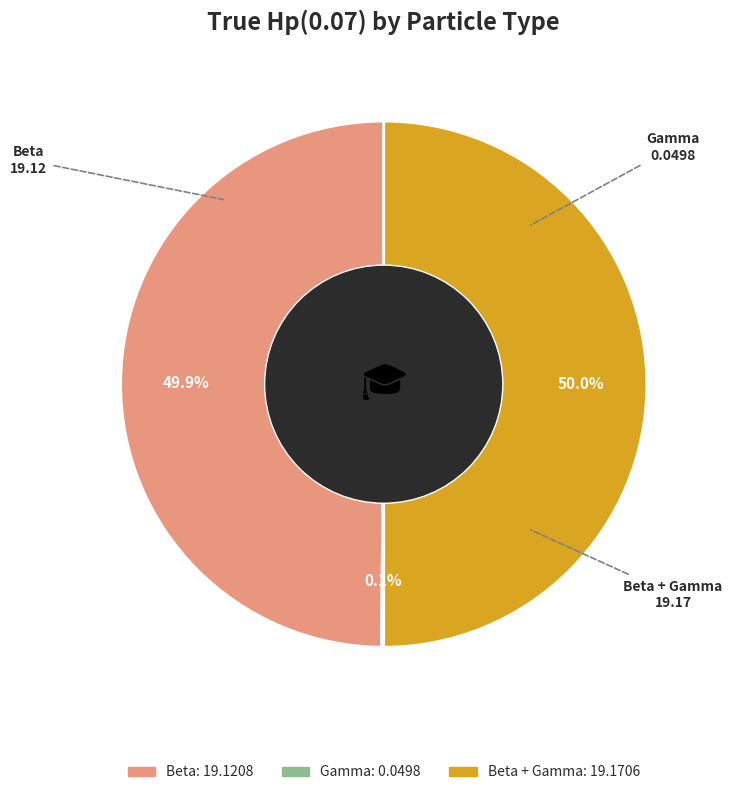

What is the largest slice in the pie chart?

Beta + Gamma